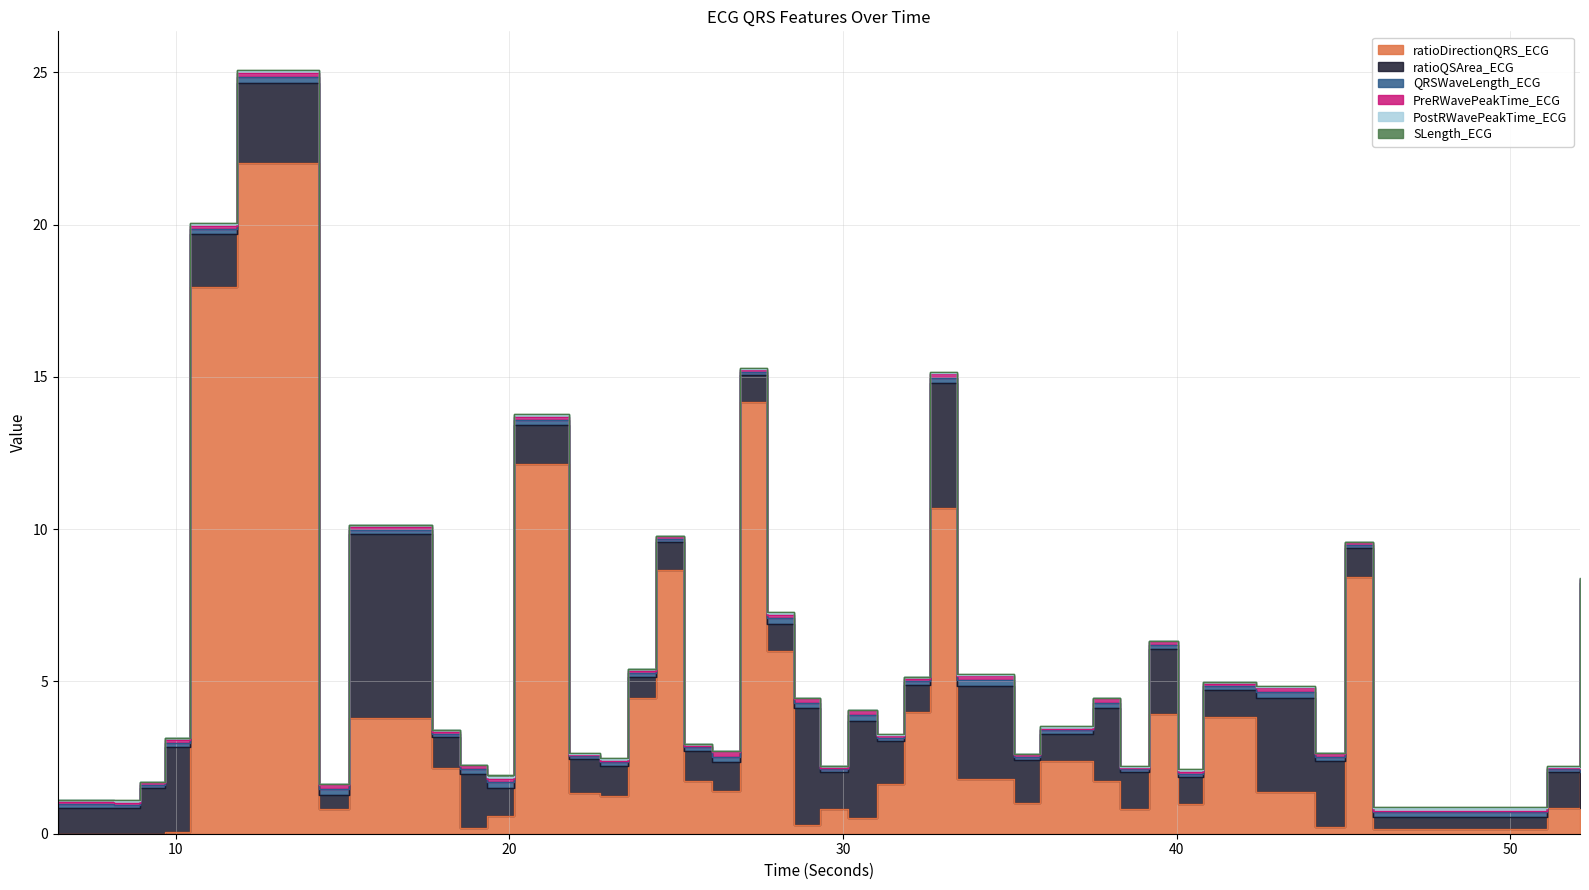

What is the lowest value of the ratioQSArea_ECG series?

0.4